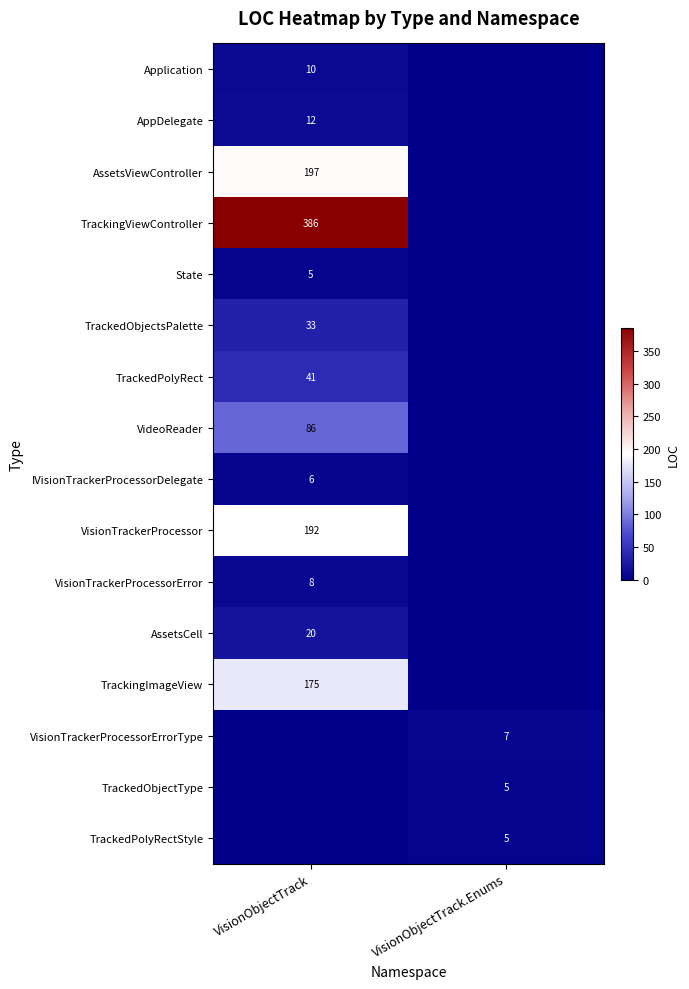

Is it true that State equals 5 at VisionObjectTrack?

True